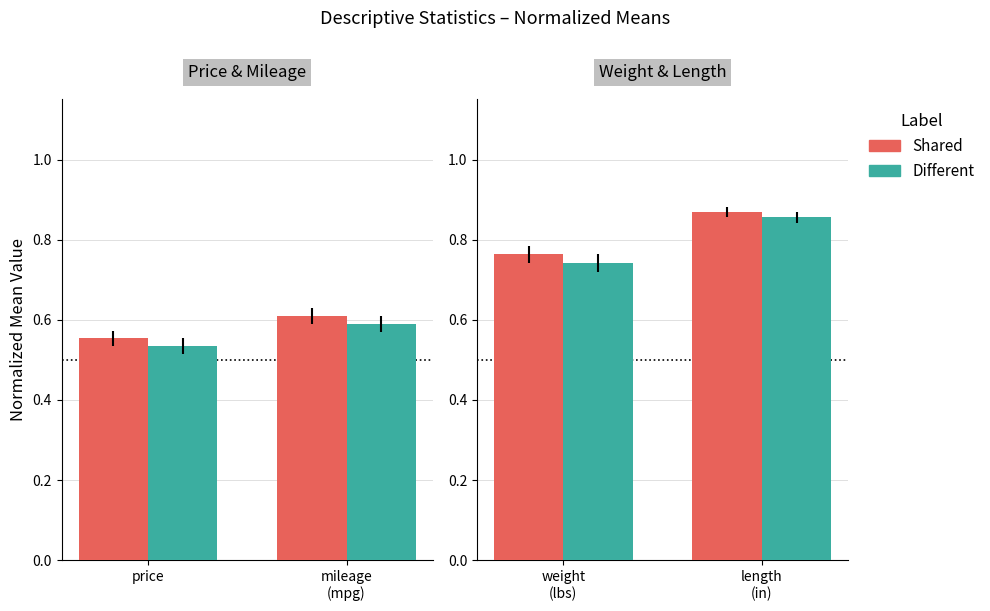

What are all the series names shown in the legend?

Shared, Different